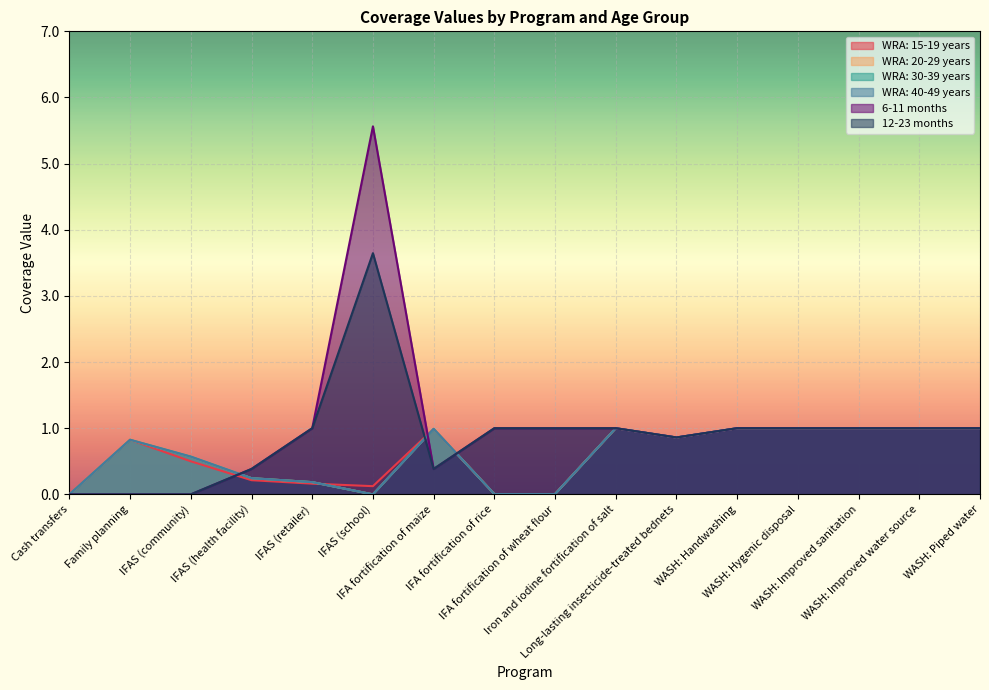

Where do 12-23 months and WRA: 15-19 years first cross each other?

IFAS (community) and IFAS (health facility)